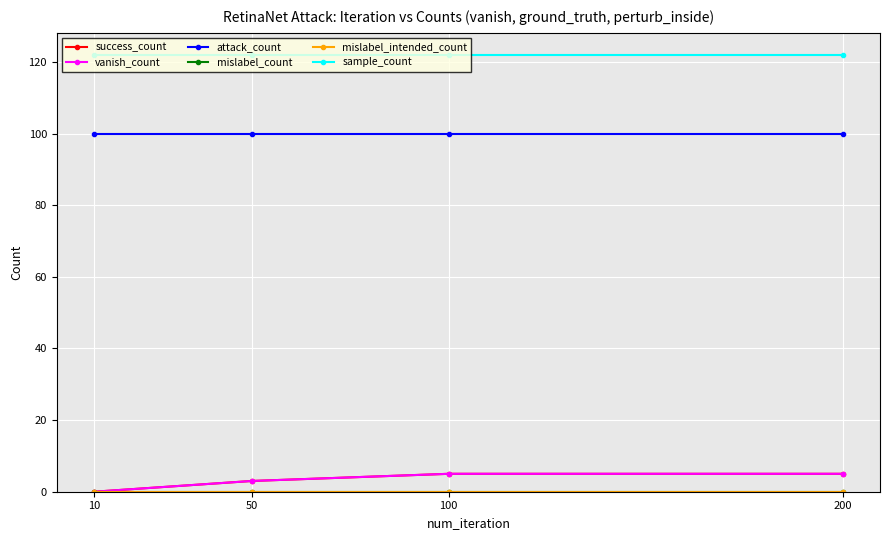

What is the difference between the maximum and minimum values in the vanish_count series?

5